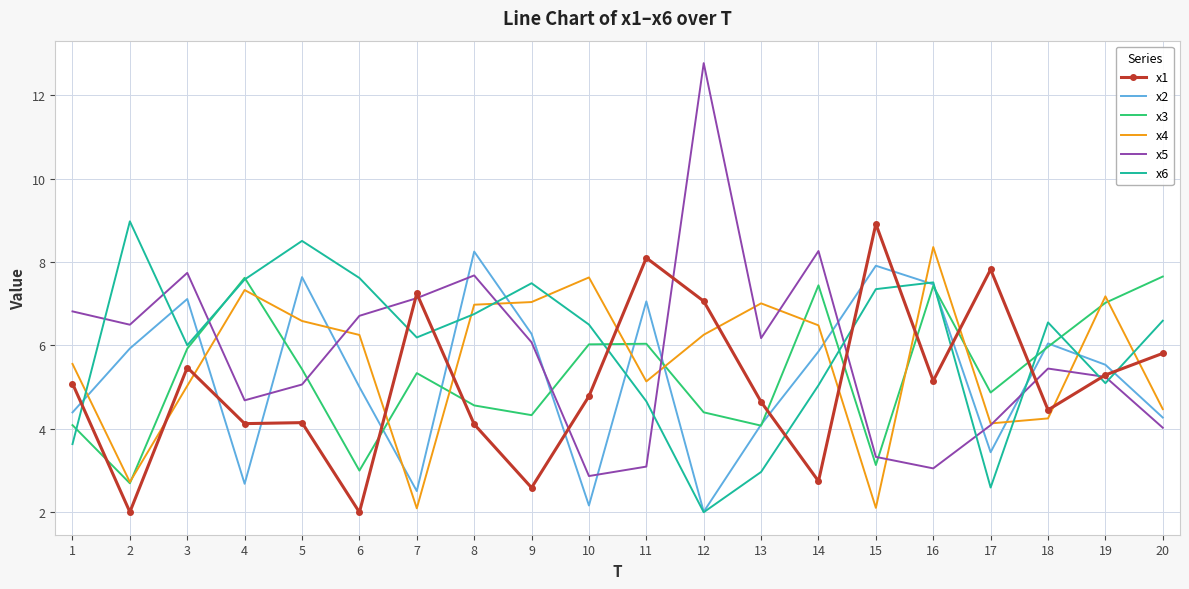

Is the value of x4 at 10 greater than the value of x6 at 18?

Yes